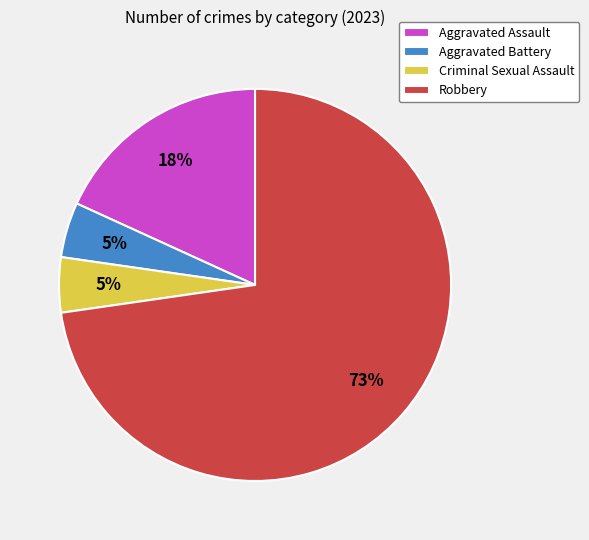

Which slice is the largest?

Robbery